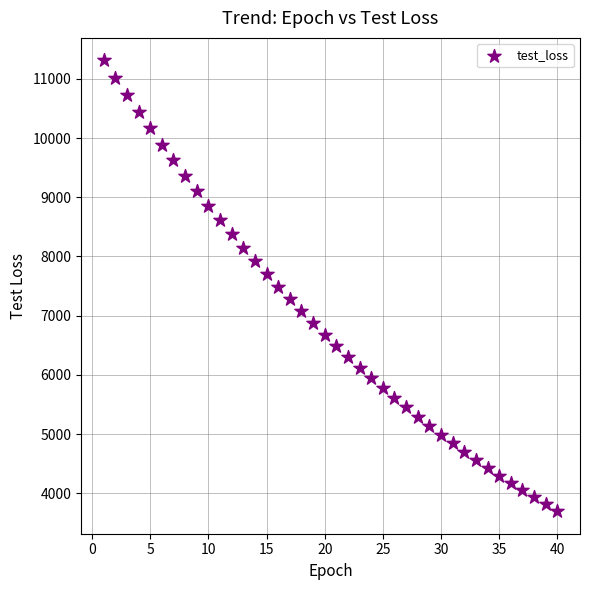

What is the range of Y values (max minus min)?

7617.0